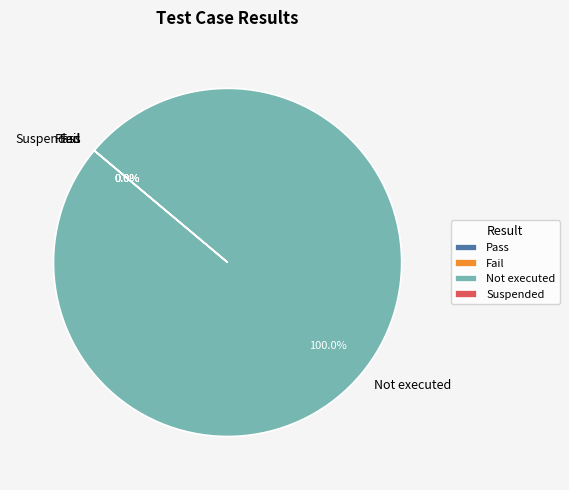

True or false: Not executed accounts for 91% of the total.

False